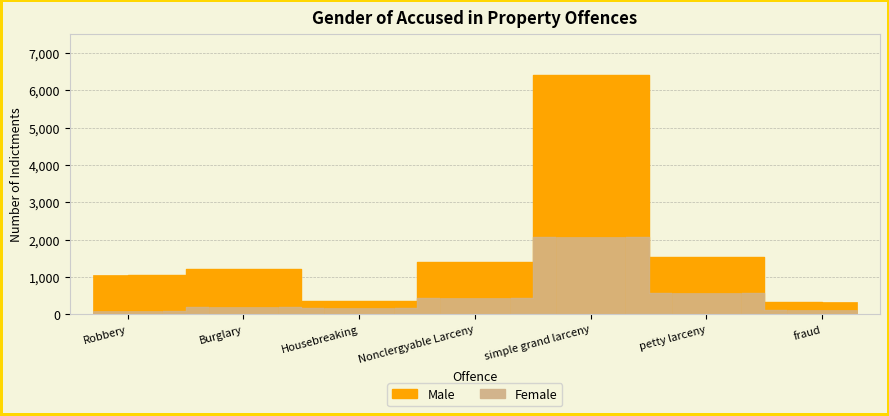

What is the lowest value of the Female series?

92.1